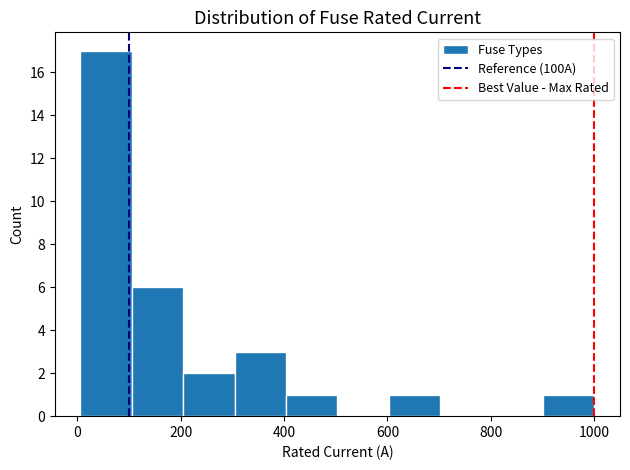

Reading left to right, transcribe this chart: for each bar, give the range it covers on the x-axis and its height. Neither the bar edges nor the heights are printed on the chart, so give them approximately, as read against the axes.

0 to 100: 17
100 to 200: 6
200 to 300: 2
300 to 400: 3
400 to 500: 1
500 to 600: 0
600 to 700: 1
700 to 800: 0
800 to 900: 0
900 to 1000: 1